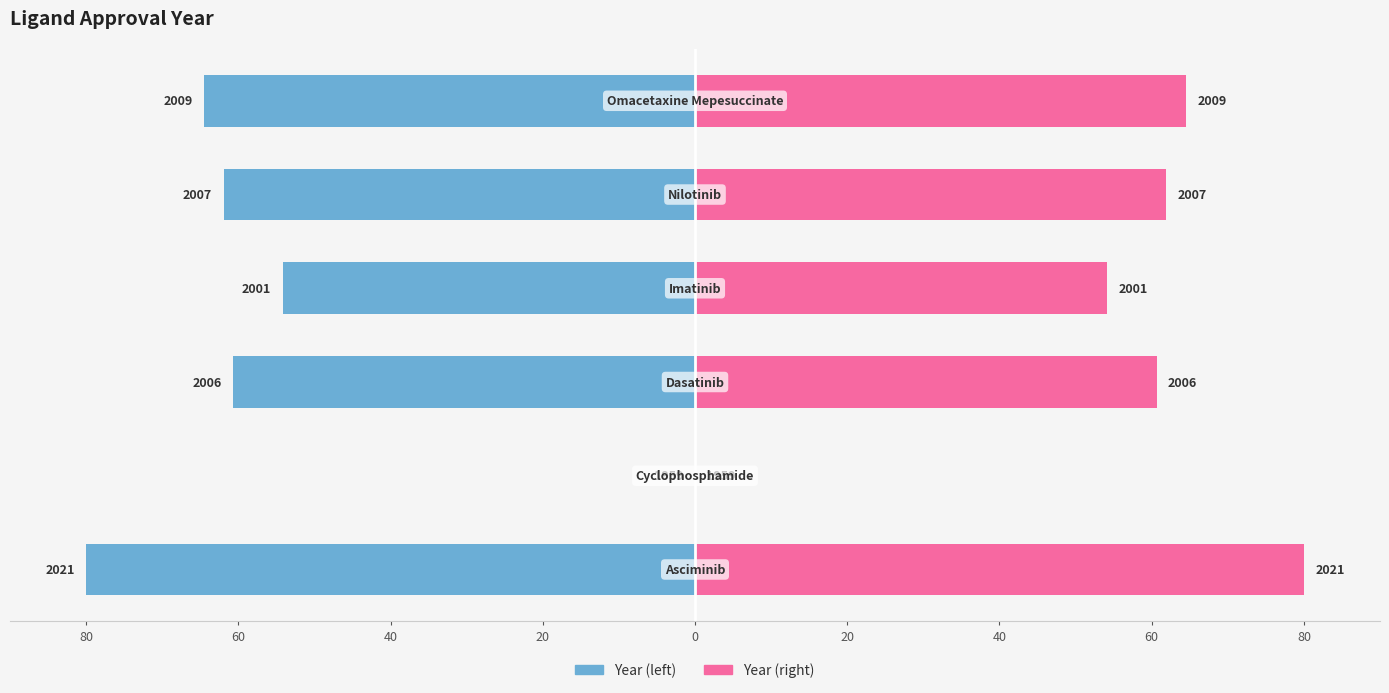

Is it true that Year (right) equals 95.4 at 40?

False